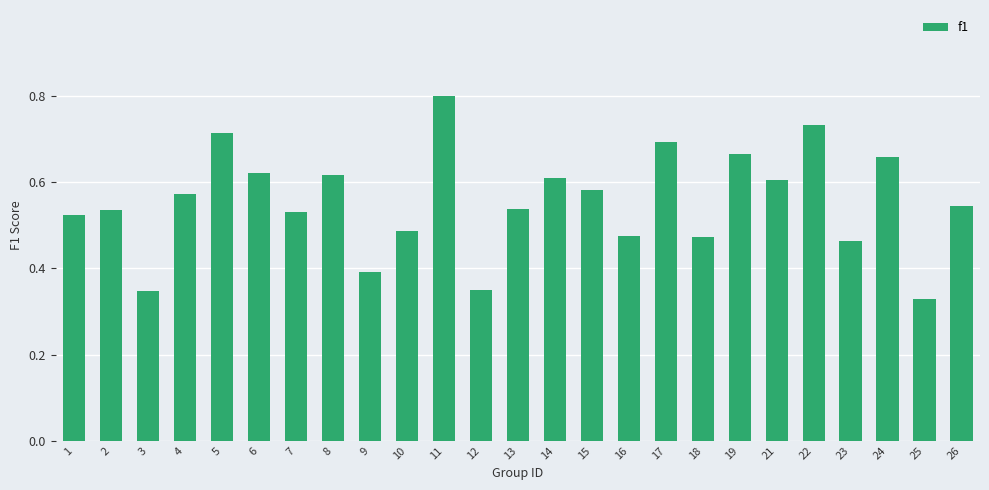

What is the sum of the values at 9 and 18?

0.9